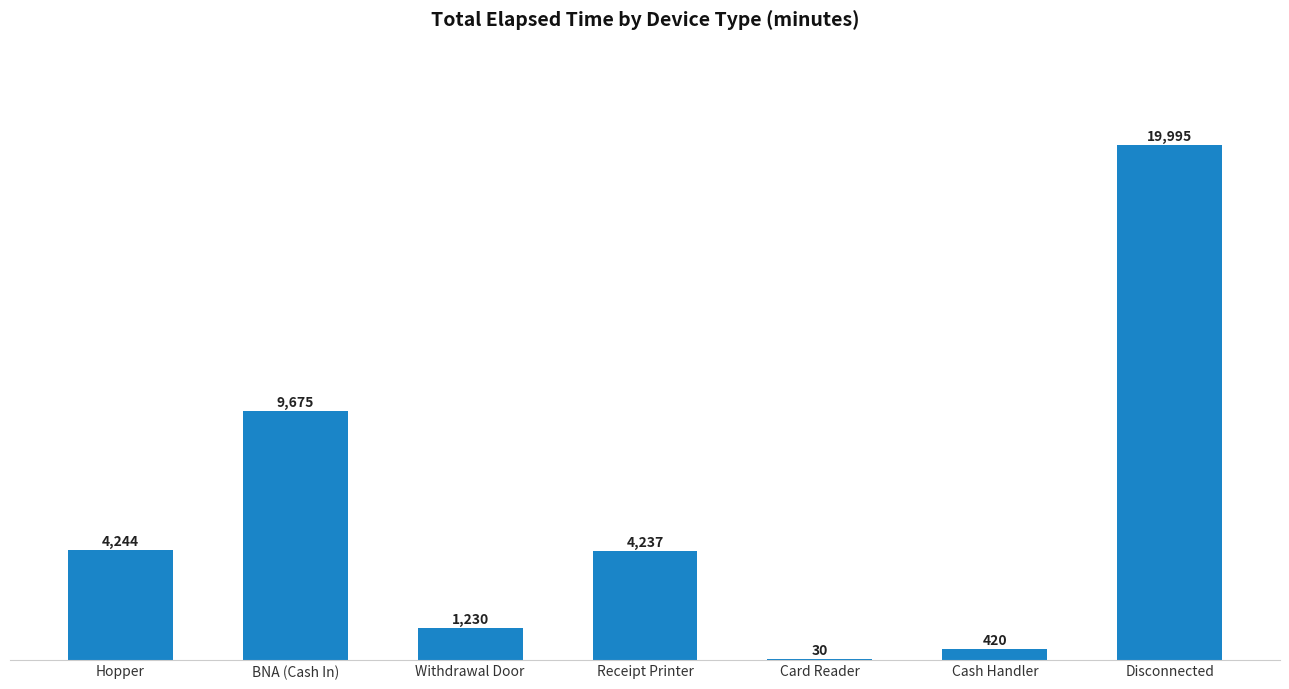

Where does the data first go above 4237?

Hopper